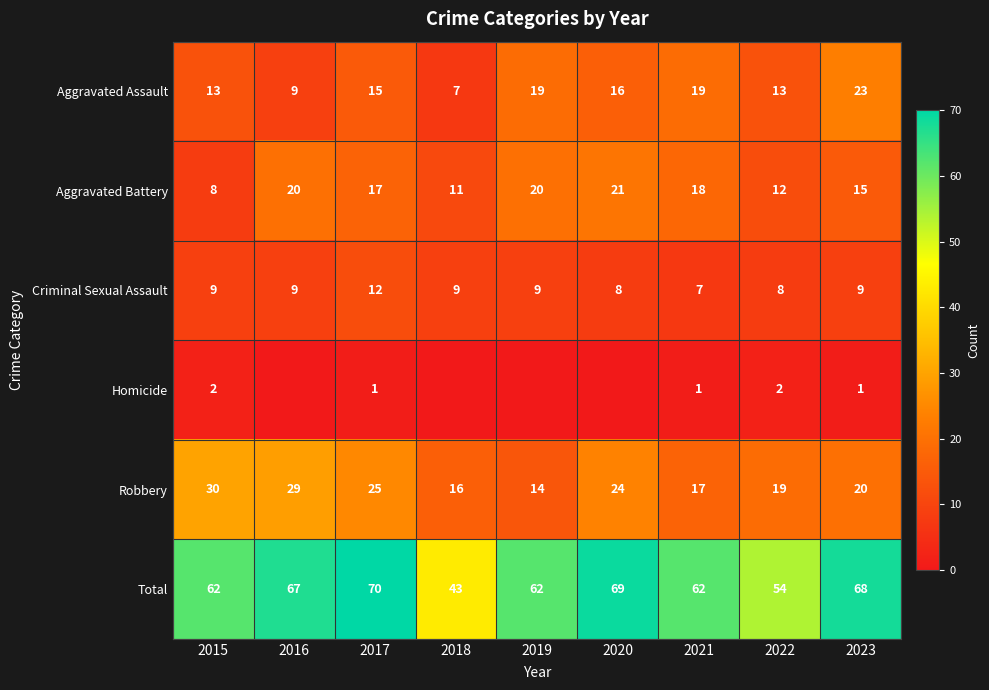

What is the difference between the second highest and second lowest values in the Robbery series?

13